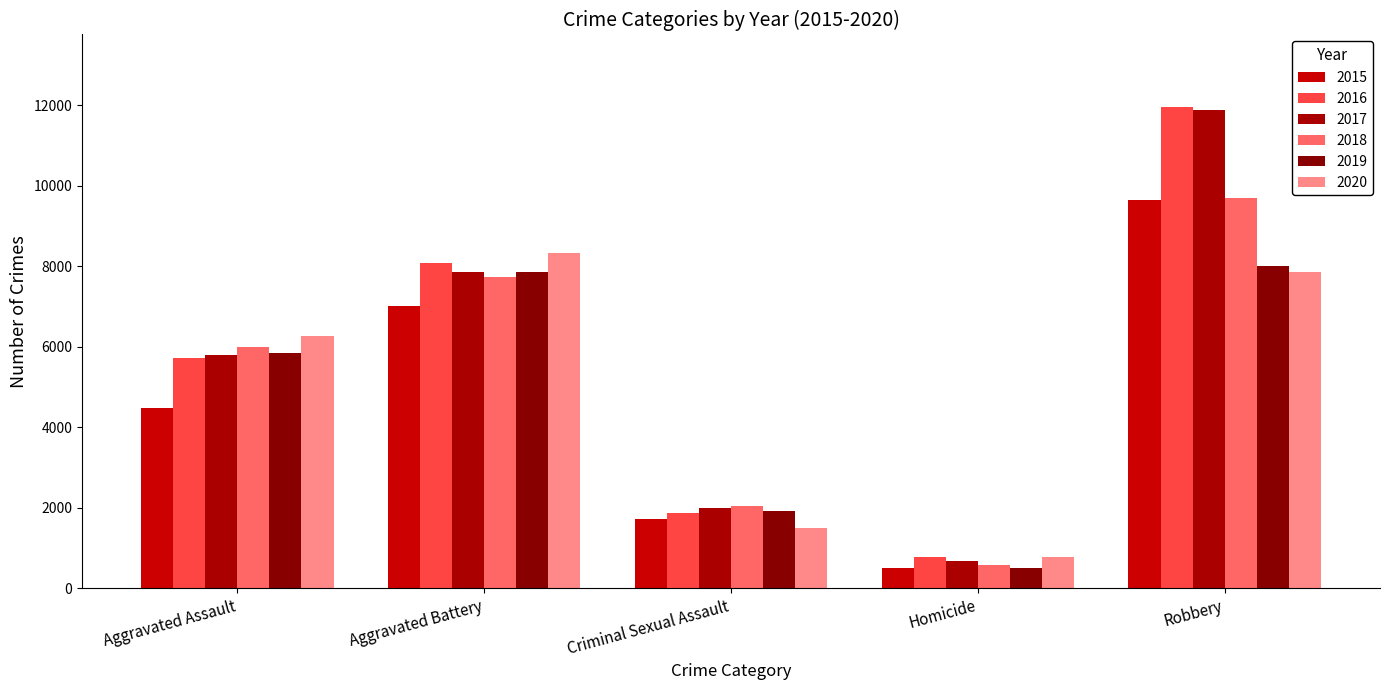

Rank the series at Aggravated Assault from highest to lowest value.

2020, 2018, 2019, 2017, 2016, 2015